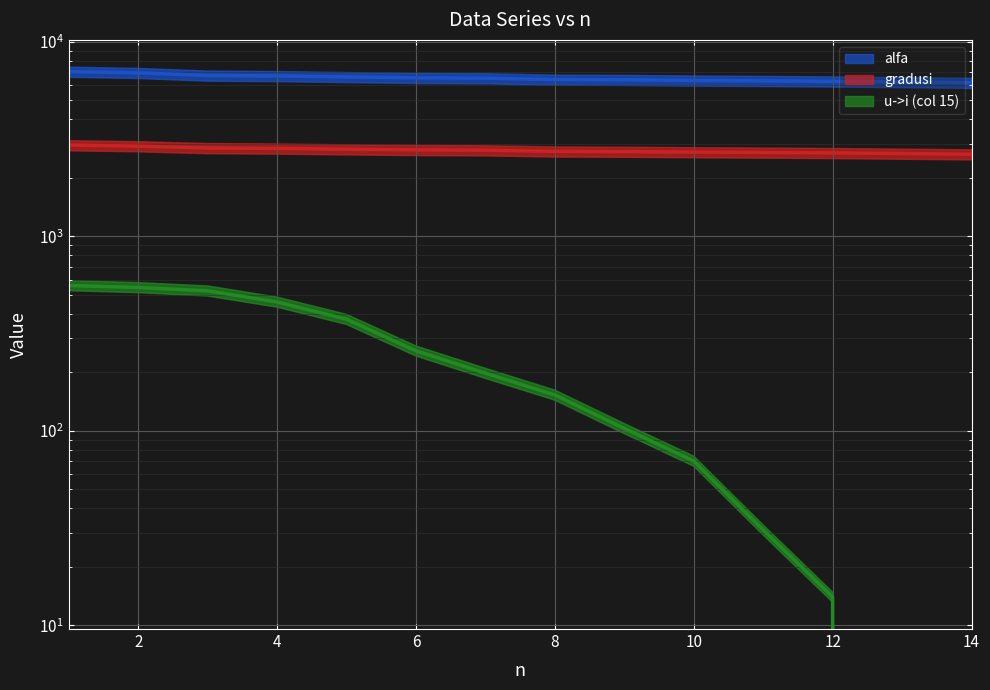

Which category has the highest value across all series?

1